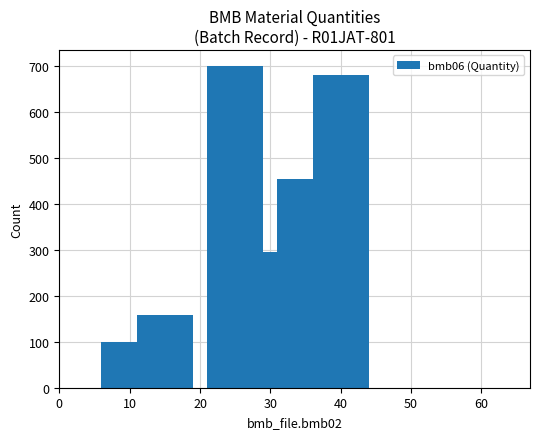

What is the sum of all values?

2383.3